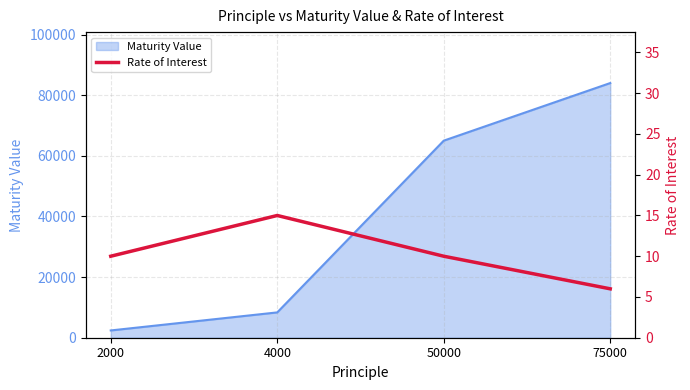

Which category has the highest value in the Maturity Value series?

75000